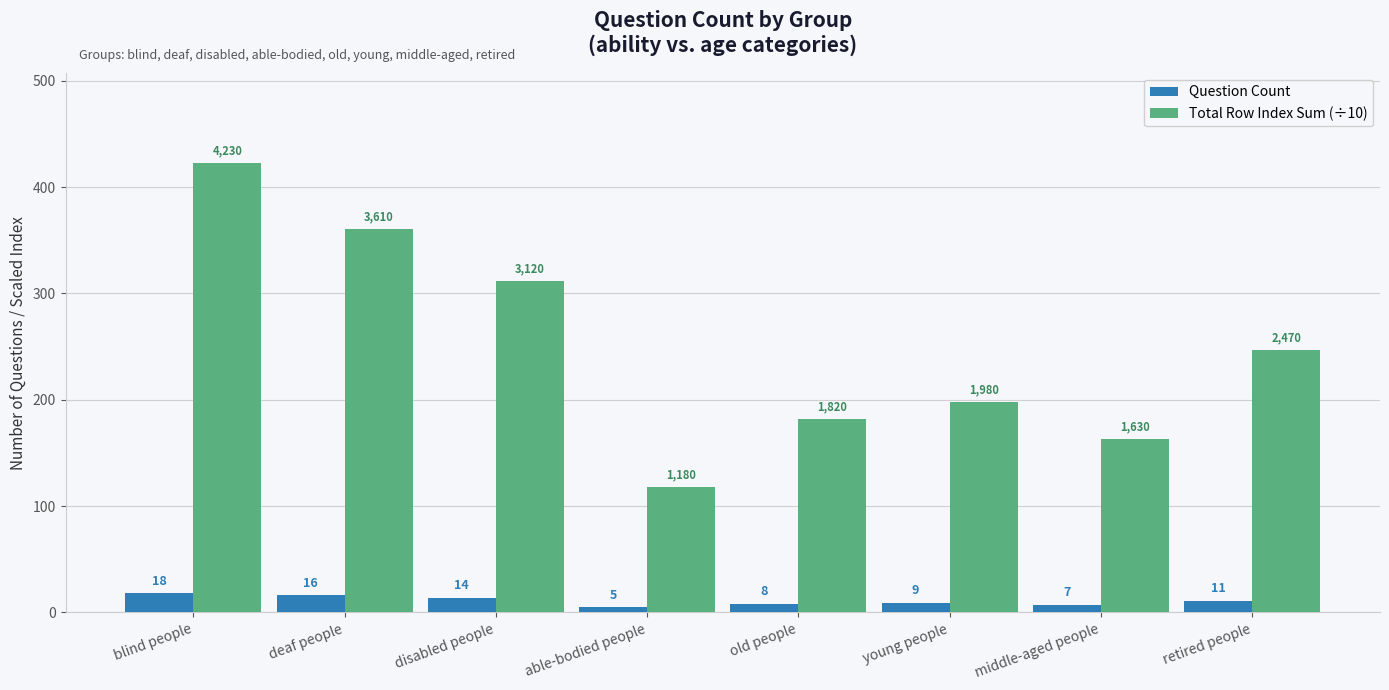

List the series in order of their overall mean, lowest first.

Question Count, Total Row Index Sum (÷10)